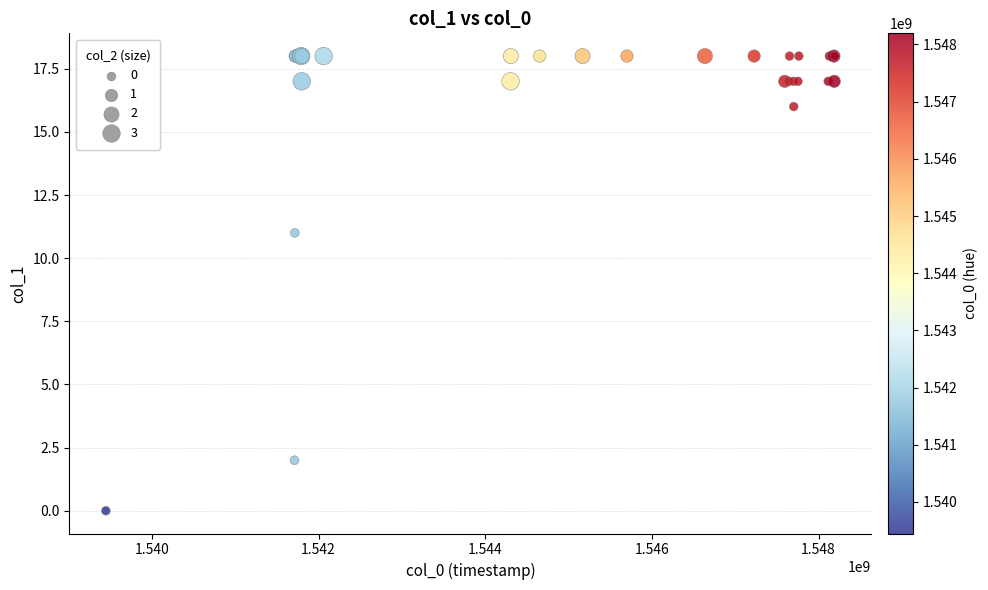

What Y value in the scatter plot is closest to 9?

11